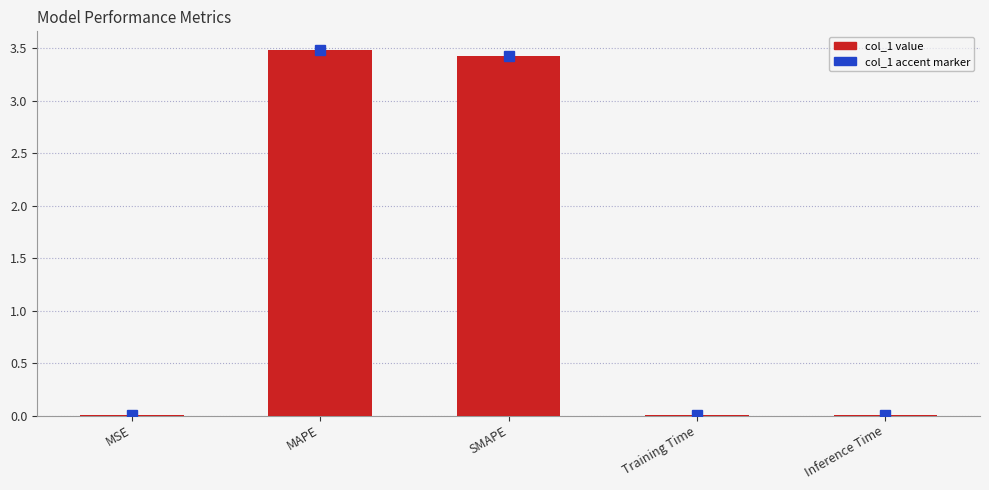

The value at MAPE is 5.6. True or false?

False